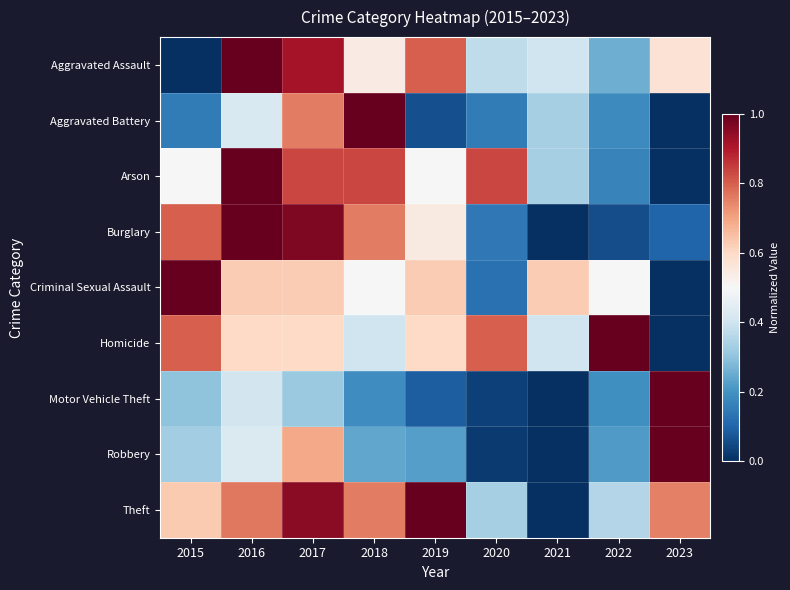

Reading left to right, transcribe all the data shown in this chart.

Aggravated Assault: 2015=0.0	2016=1.0	2017=0.9	2018=0.5	2019=0.8	2020=0.4	2021=0.4	2022=0.3	2023=0.6
Aggravated Battery: 2015=0.2	2016=0.4	2017=0.8	2018=1.0	2019=0.1	2020=0.2	2021=0.3	2022=0.2	2023=0.0
Arson: 2015=0.5	2016=1.0	2017=0.8	2018=0.8	2019=0.5	2020=0.8	2021=0.3	2022=0.2	2023=0.0
Burglary: 2015=0.8	2016=1.0	2017=1.0	2018=0.8	2019=0.5	2020=0.1	2021=0.0	2022=0.1	2023=0.1
Criminal Sexual Assault: 2015=1.0	2016=0.6	2017=0.6	2018=0.5	2019=0.6	2020=0.1	2021=0.6	2022=0.5	2023=0.0
Homicide: 2015=0.8	2016=0.6	2017=0.6	2018=0.4	2019=0.6	2020=0.8	2021=0.4	2022=1.0	2023=0.0
Motor Vehicle Theft: 2015=0.3	2016=0.4	2017=0.3	2018=0.2	2019=0.1	2020=0.0	2021=0.0	2022=0.2	2023=1.0
Robbery: 2015=0.3	2016=0.4	2017=0.7	2018=0.2	2019=0.2	2020=0.0	2021=0.0	2022=0.2	2023=1.0
Theft: 2015=0.6	2016=0.8	2017=1.0	2018=0.8	2019=1.0	2020=0.3	2021=0.0	2022=0.4	2023=0.8